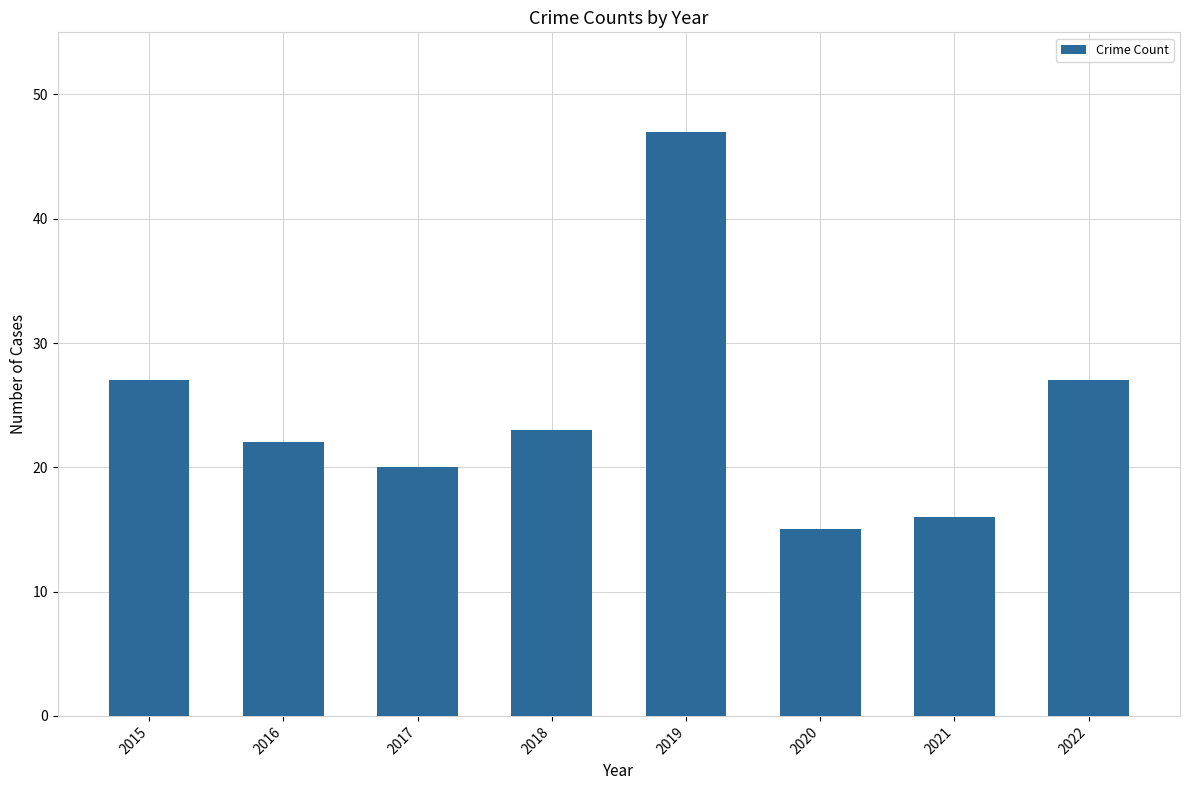

The value at 2018 is 23. True or false?

True